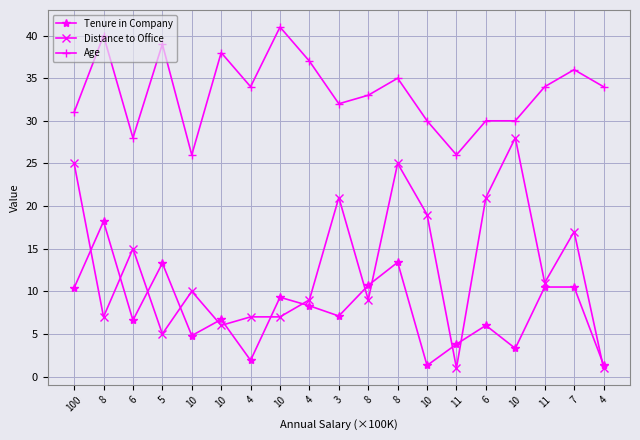

Which label corresponds to the largest value in the chart?

10